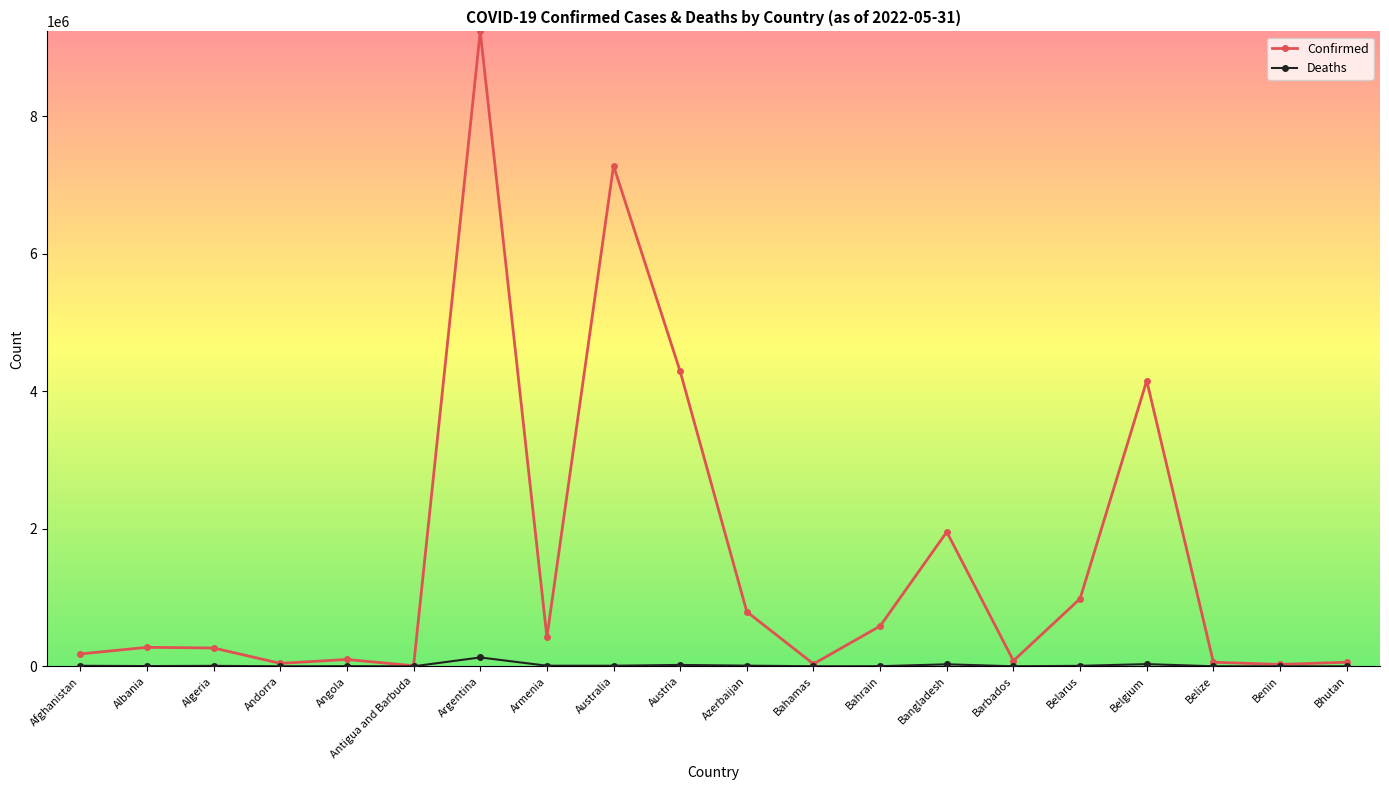

Rank the series by their average value, from highest to lowest.

Confirmed, Deaths